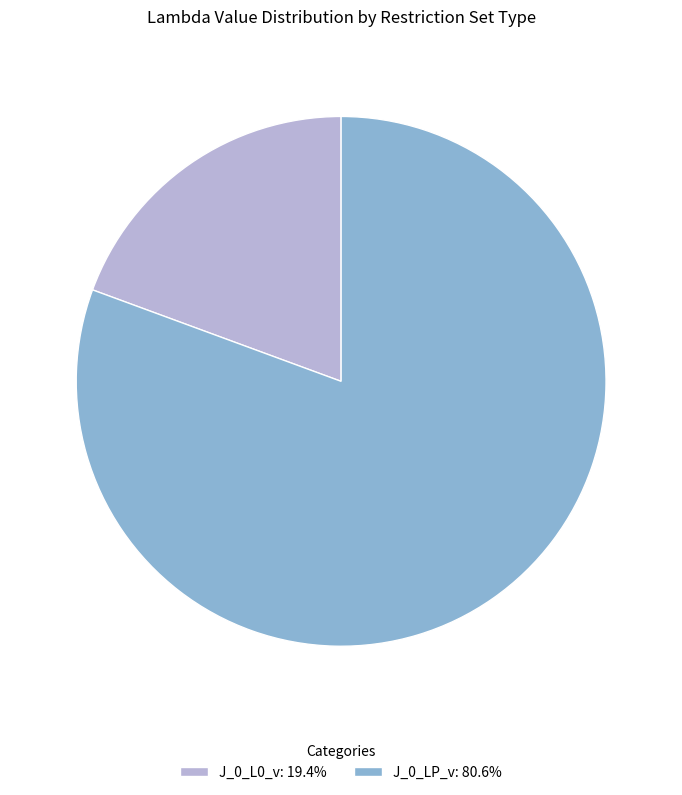

Is there any slice that represents more than half of the pie?

Yes